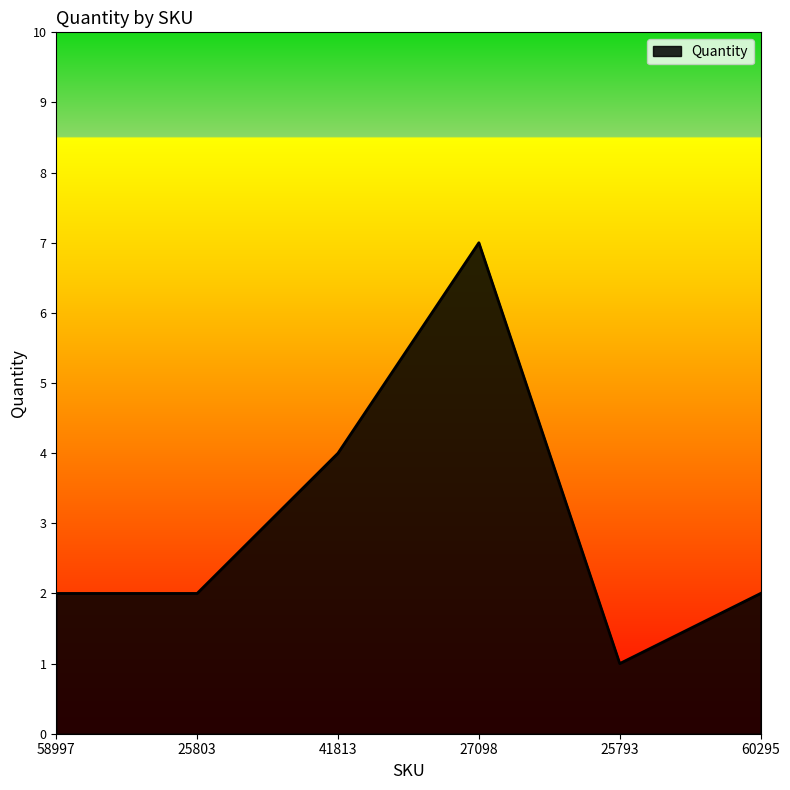

Approximately how many times larger is the value at 60295 compared to 27098?

0.3